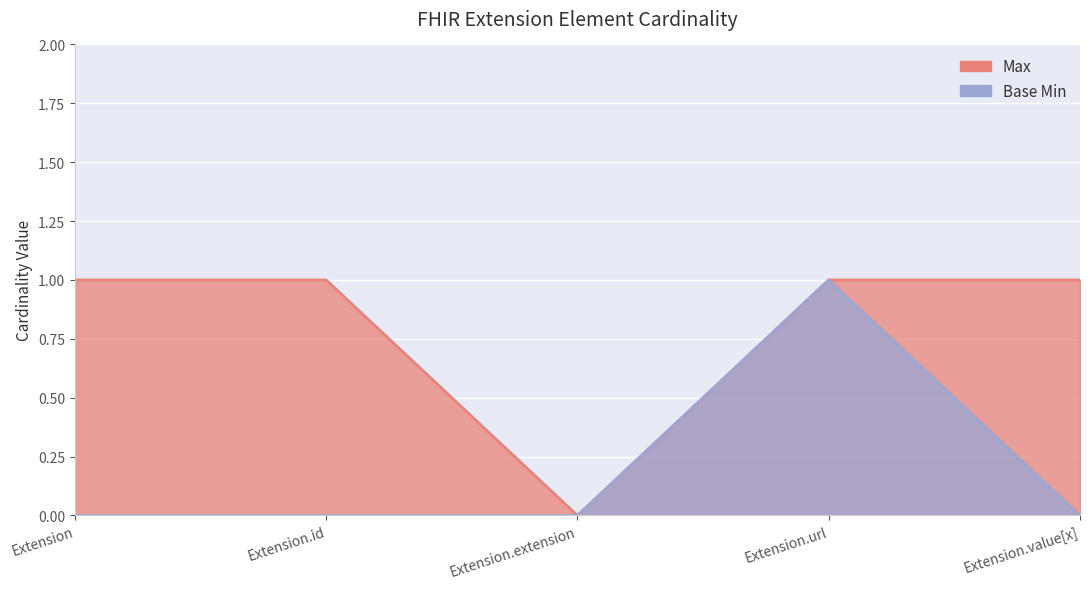

True or false: Base Min and Max intersect in this chart.

False